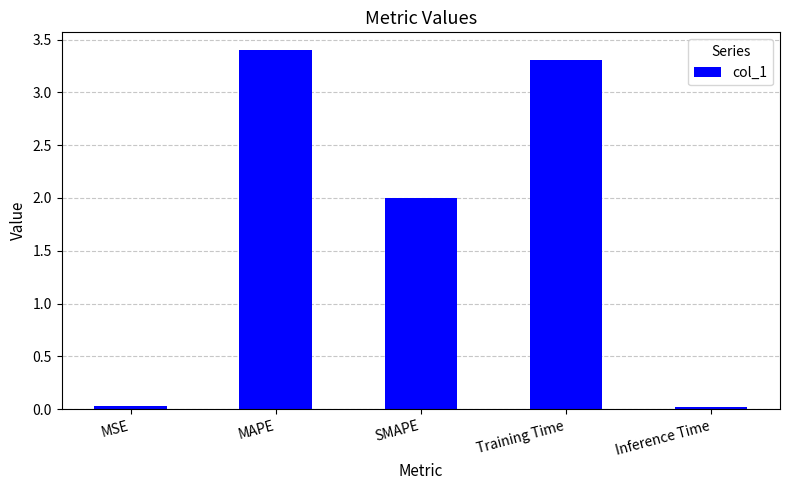

What is the sum of the values at Training Time and MAPE?

6.7